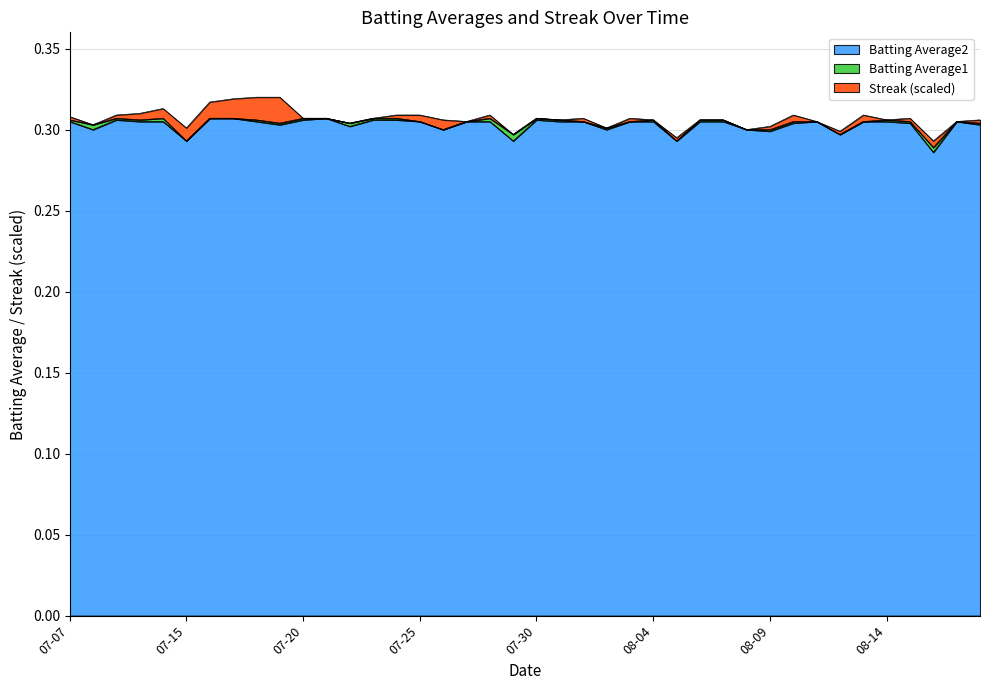

Read the Batting Average2 value at 2010-08-16.

0.3